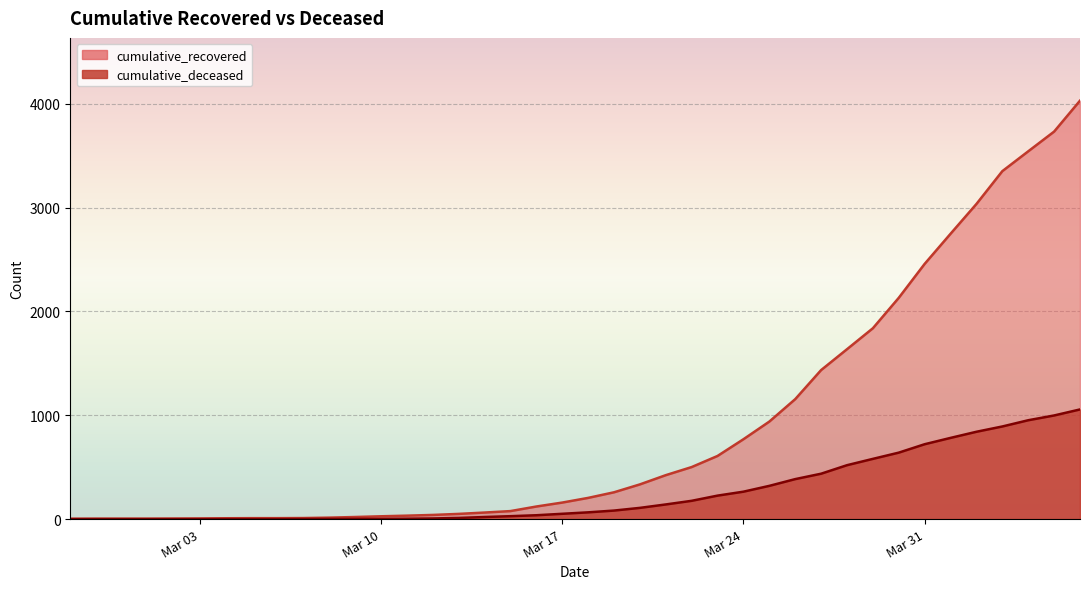

What are all the series names shown in the legend?

cumulative_recovered, cumulative_deceased